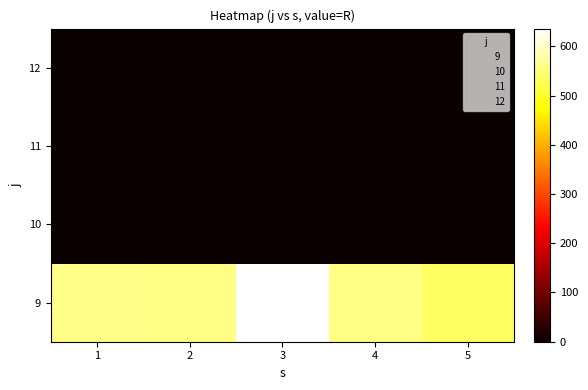

How many distinct data groups are displayed?

4